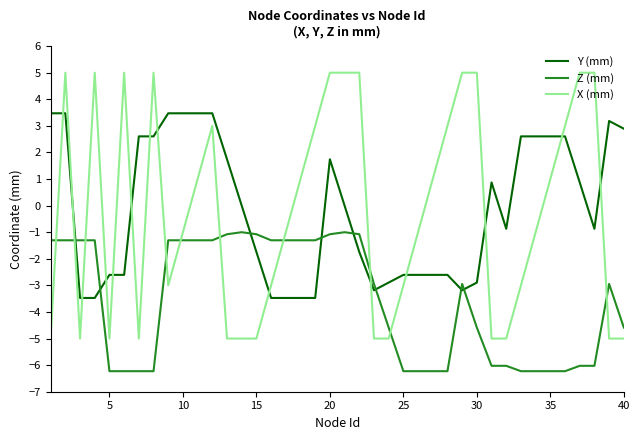

List the series in order of their peak value, lowest first.

Z (mm), Y (mm), X (mm)